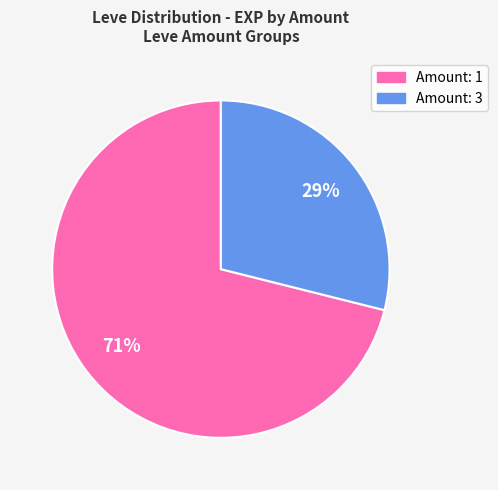

Does any single category account for the majority?

Yes